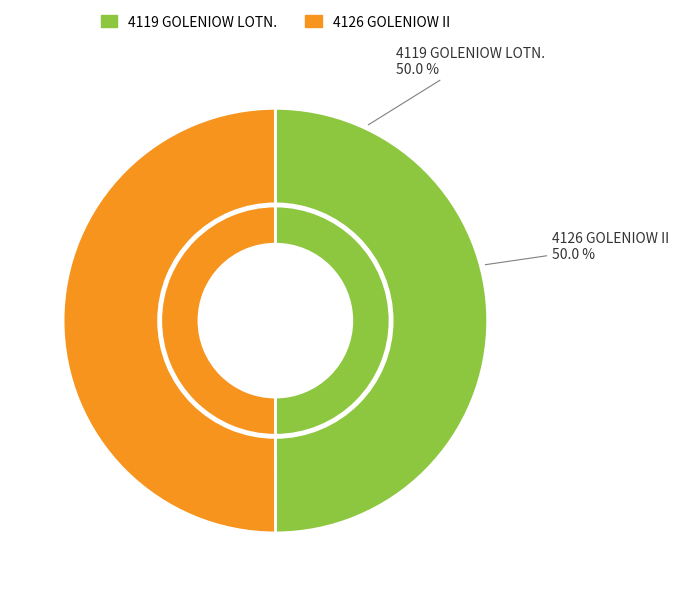

Which has a higher value, 4119 GOLENIOW LOTN. or 4126 GOLENIOW II?

4126 GOLENIOW II